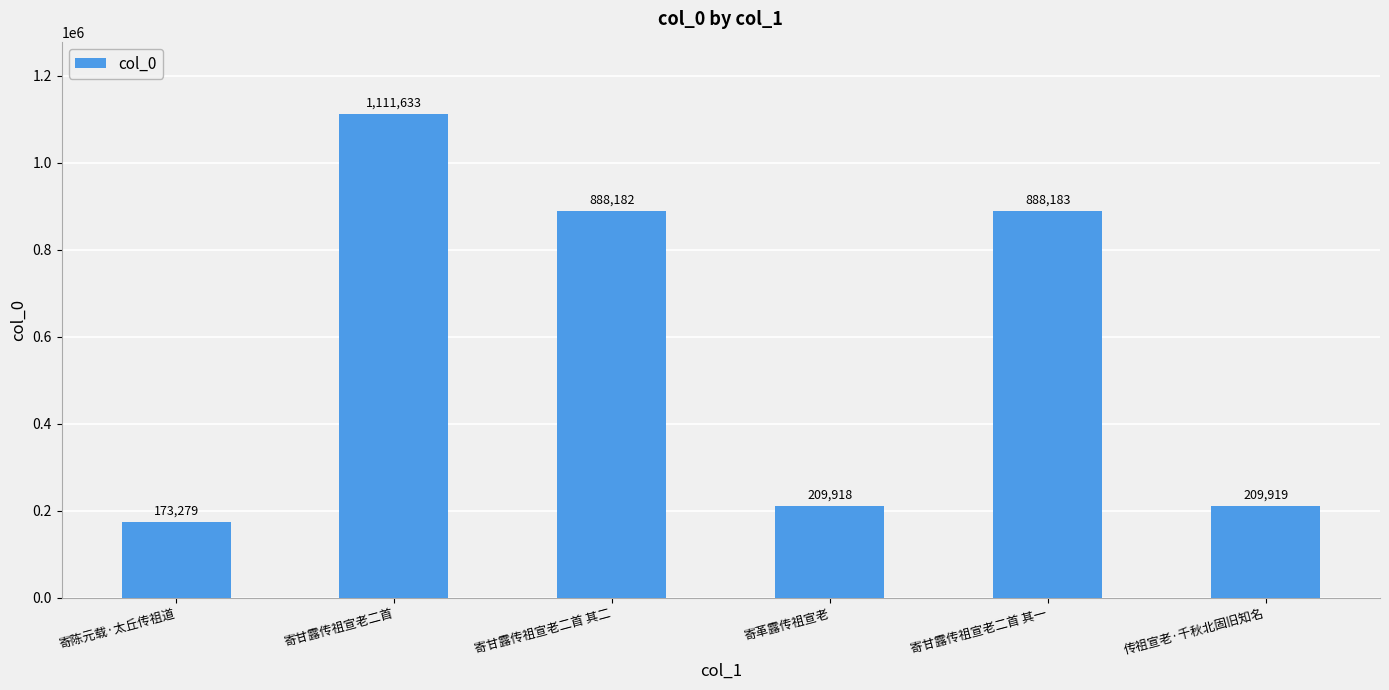

List the labels in order of value, largest first.

寄甘露传祖宣老二首, 寄甘露传祖宣老二首 其一, 寄甘露传祖宣老二首 其二, 传祖宣老·千秋北固旧知名, 寄革露传祖宣老, 寄陈元载·太丘传祖道